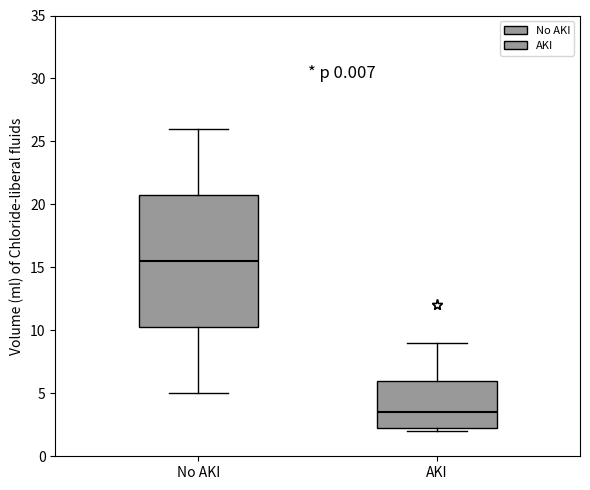

Where does the median line of the box for AKI sit on the y-axis? The values are not printed on the chart, so give them approximately, as read against the axis.

3.5